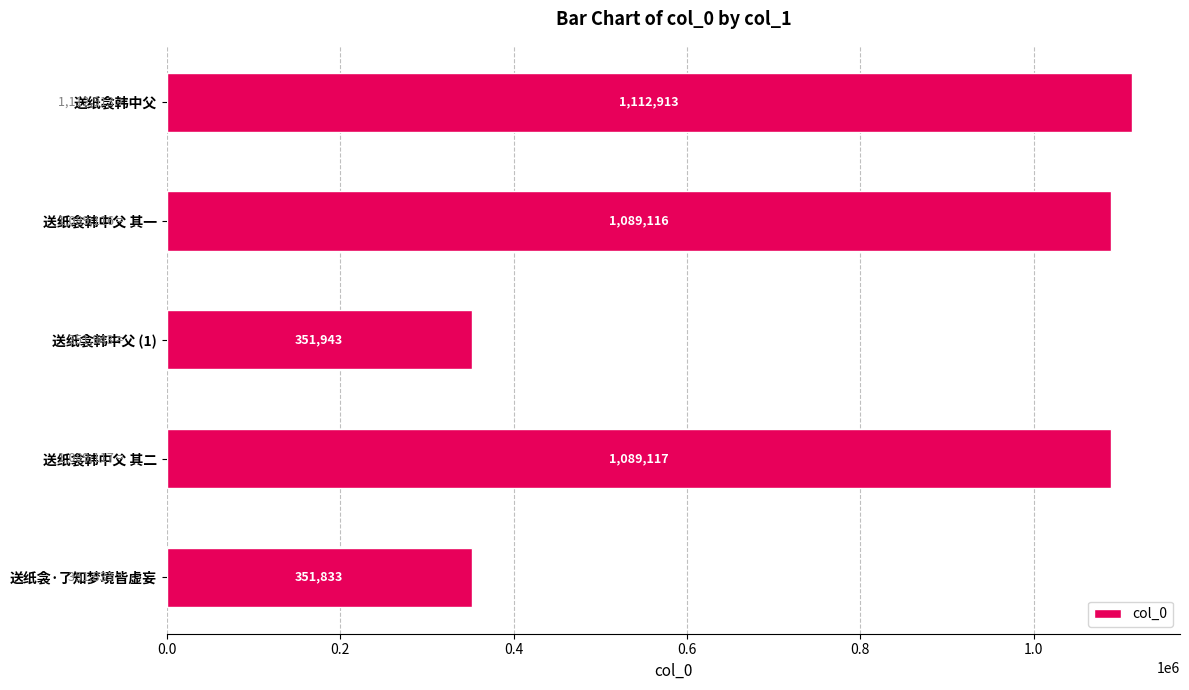

Does the chart contain any negative values?

No